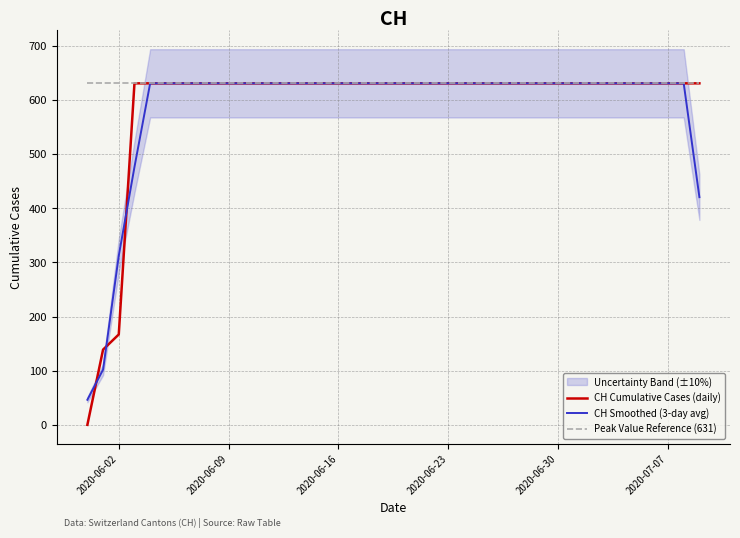

Which series has the widest spread of values?

CH Cumulative Cases (daily)